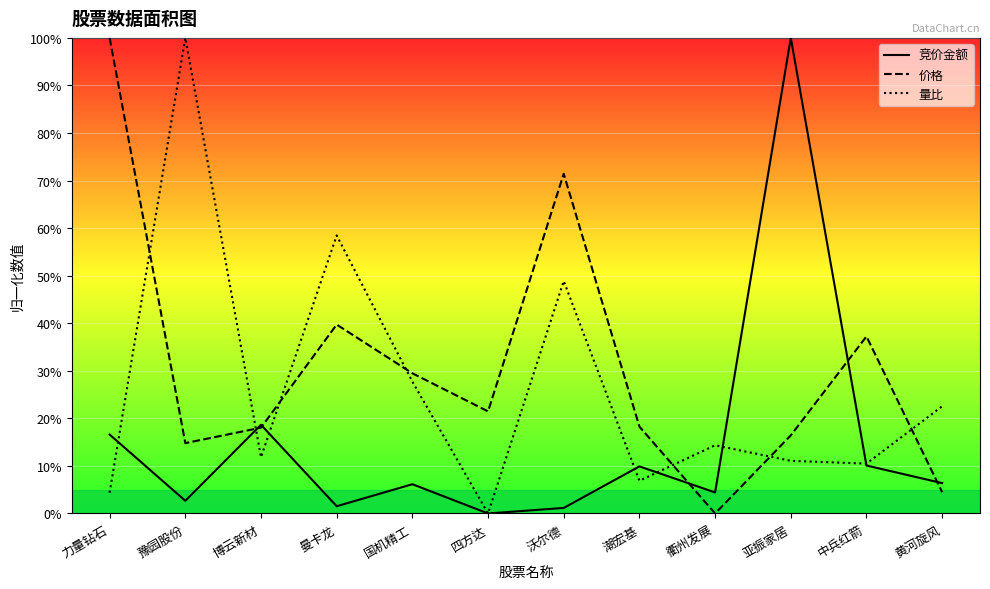

Rank the series by their average value, from lowest to highest.

竞价金额, 量比, 价格